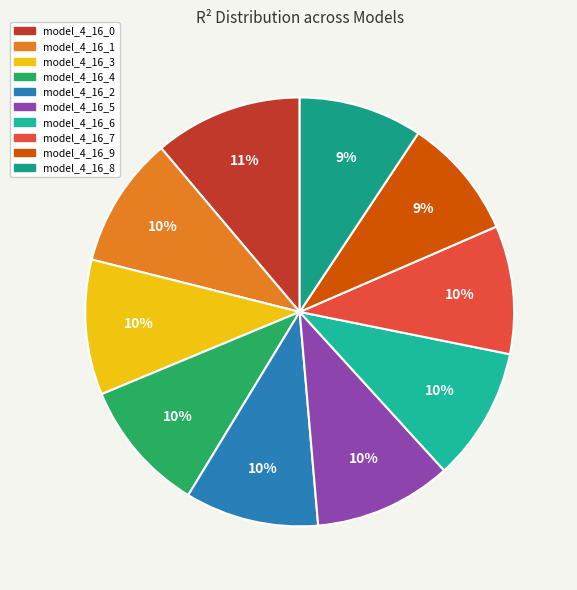

True or false: model_4_16_3 accounts for 10% of the total.

True